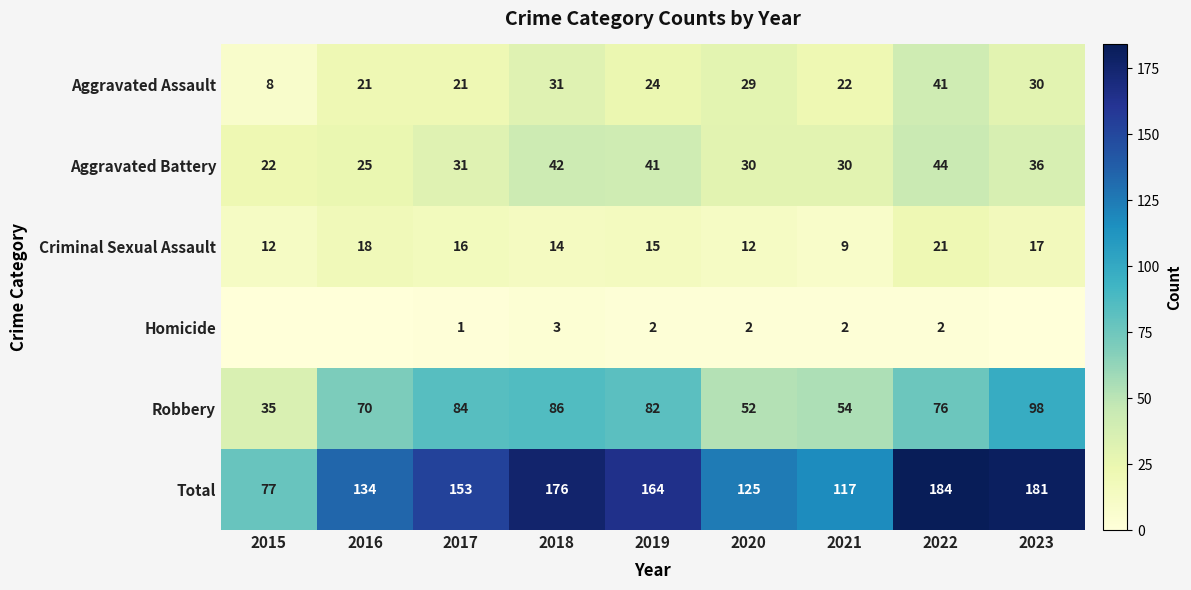

At which category does the chart reach its minimum across all series?

2015